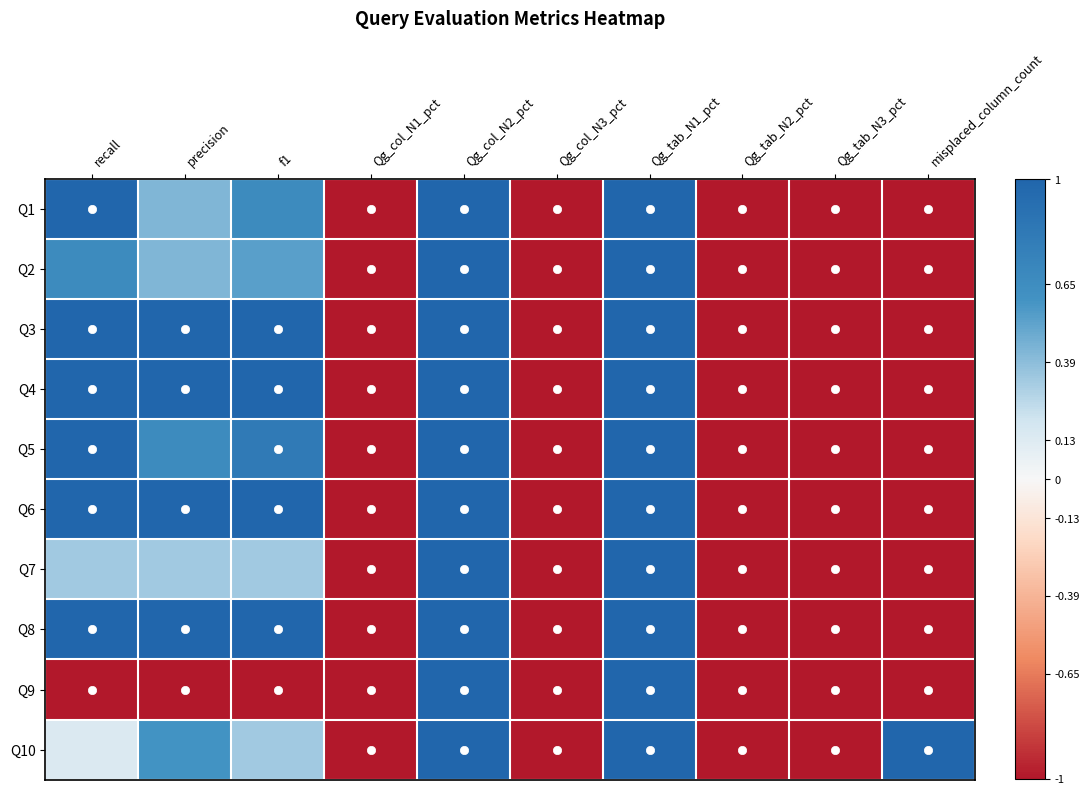

Which category has the highest value across all series?

recall